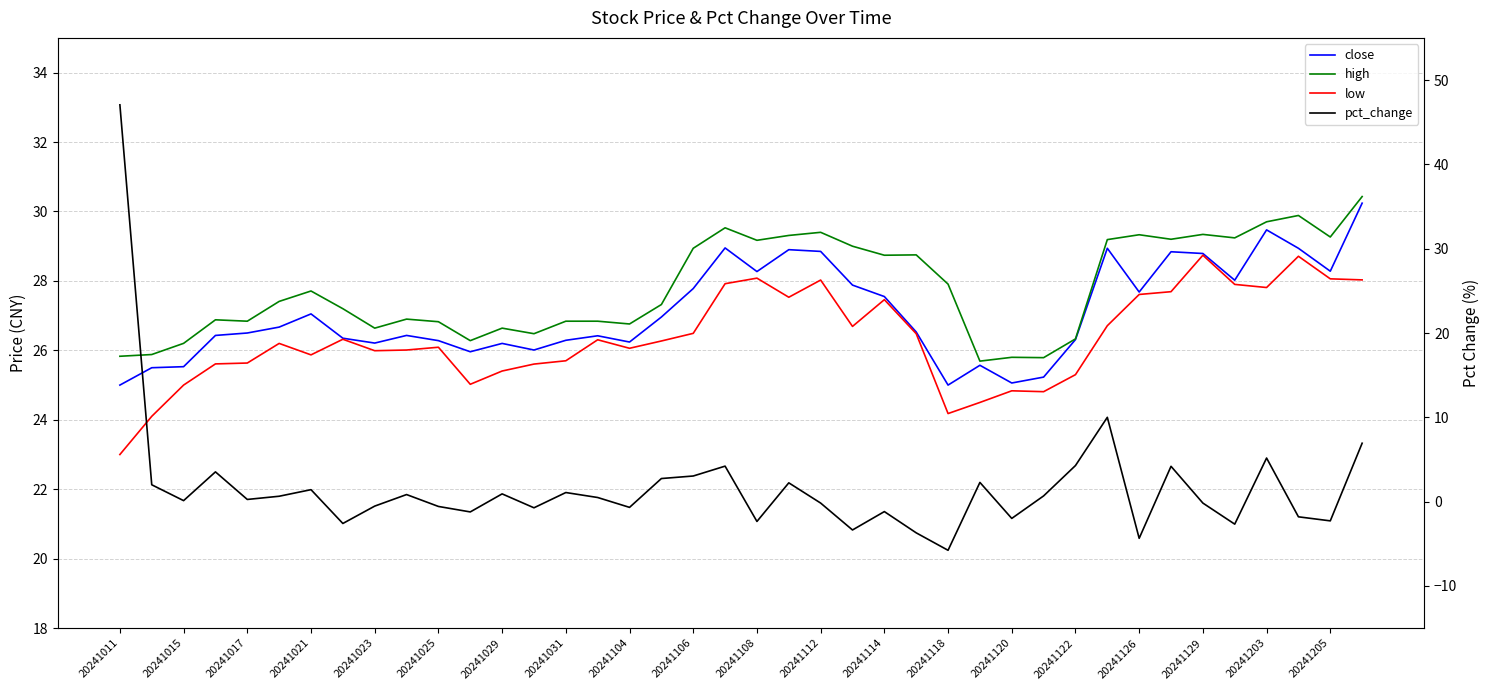

True or false: pct_change has a value of 1.4 at 20241031.

False